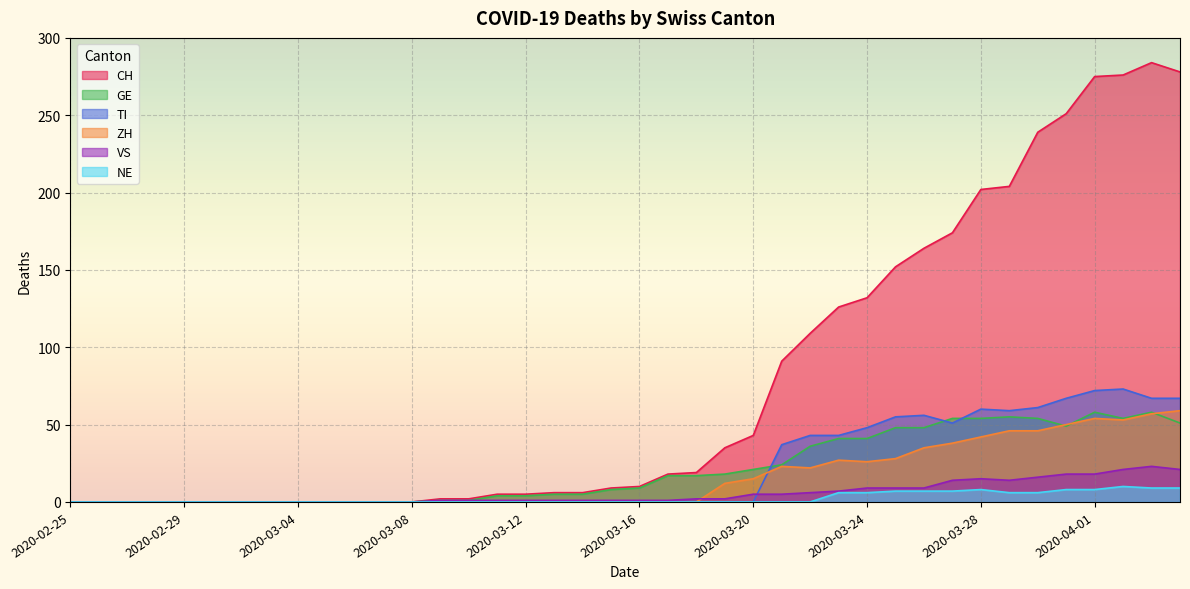

Which series has the widest spread of values?

CH